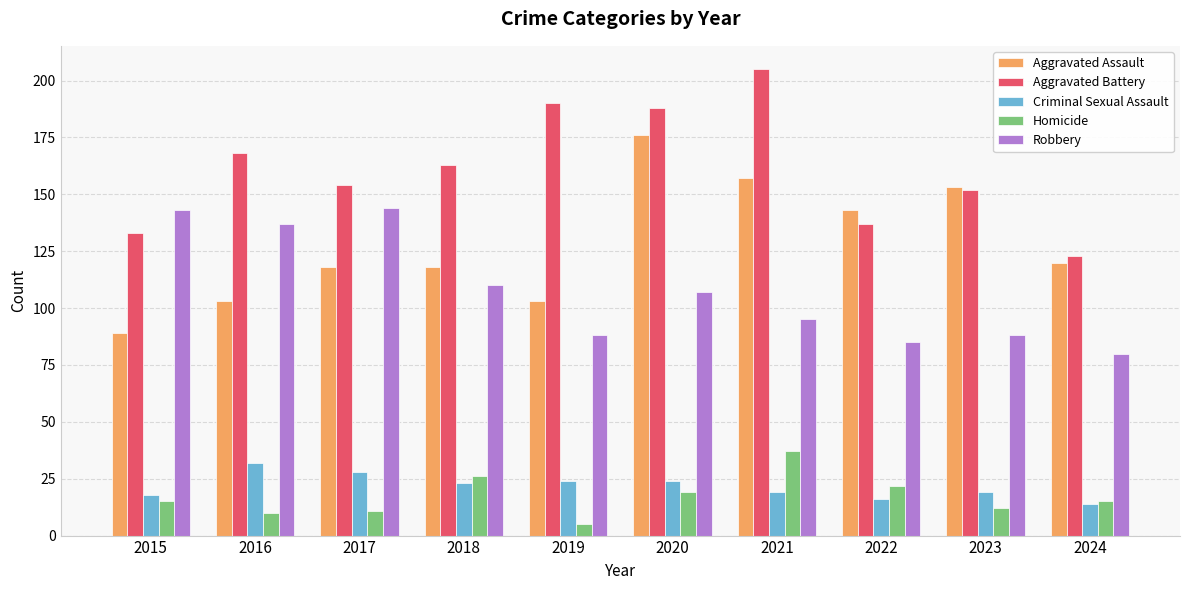

Is the value of Homicide at 2016 greater than the value of Criminal Sexual Assault at 2022?

No